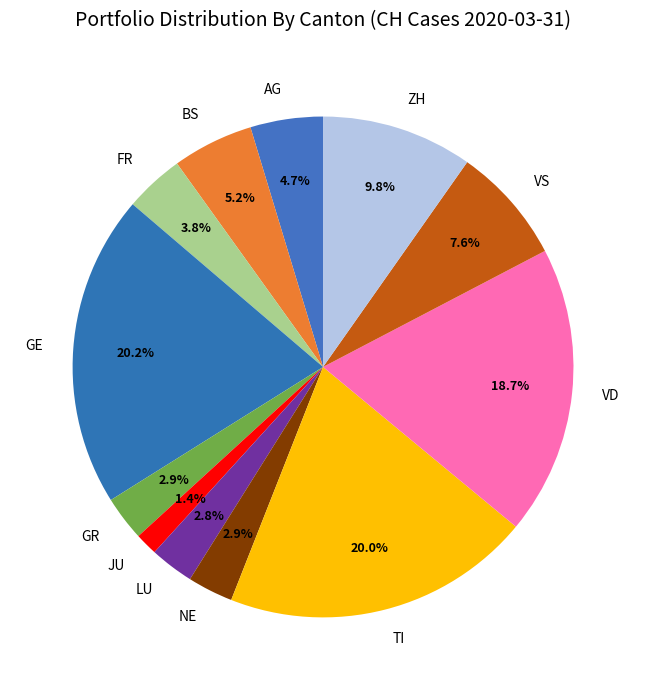

How many segments does this pie chart have?

12